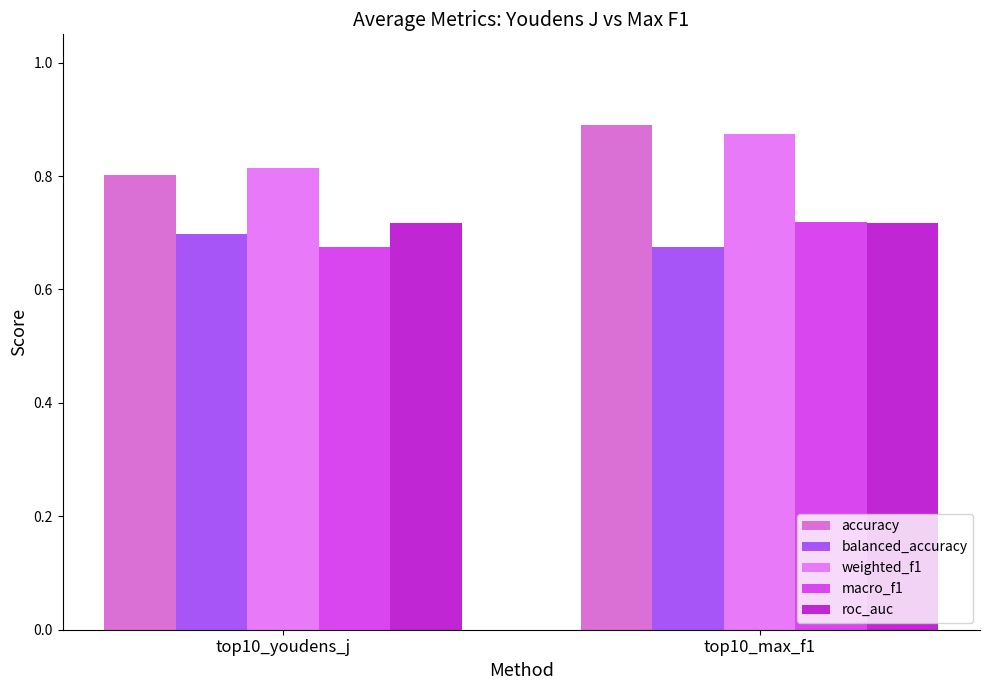

What is the spread (max minus min) of values at top10_max_f1?

0.2